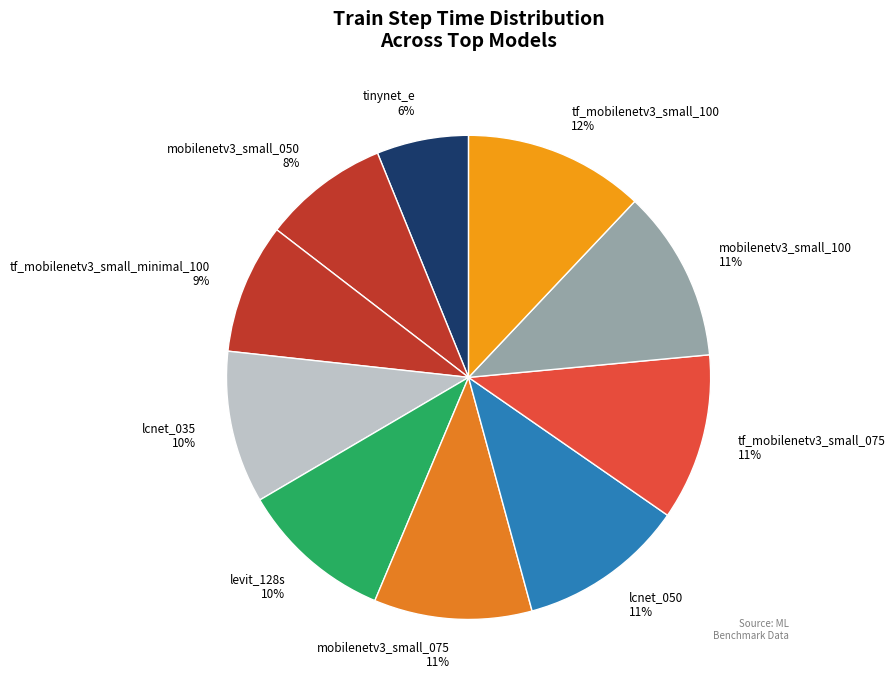

Between lcnet_035 10% and tf_mobilenetv3_small_minimal_100 9%, which is larger?

lcnet_035 10%